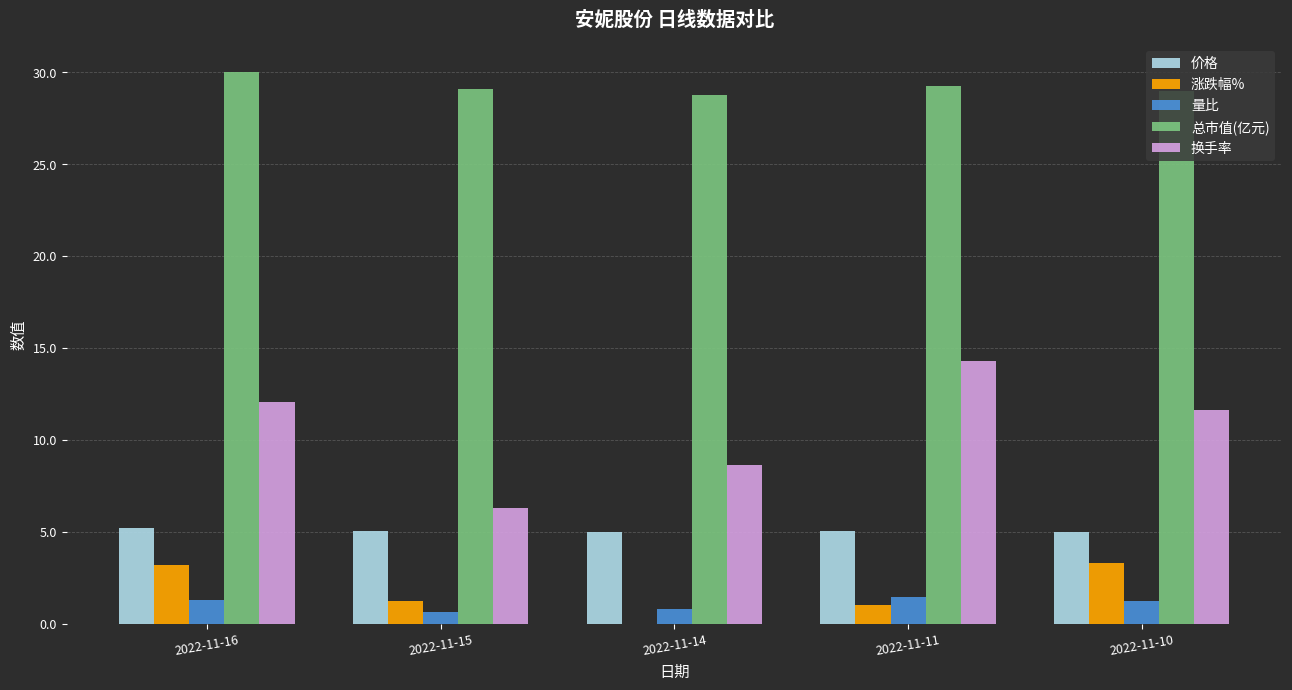

Which category has the highest value across all series?

2022-11-16